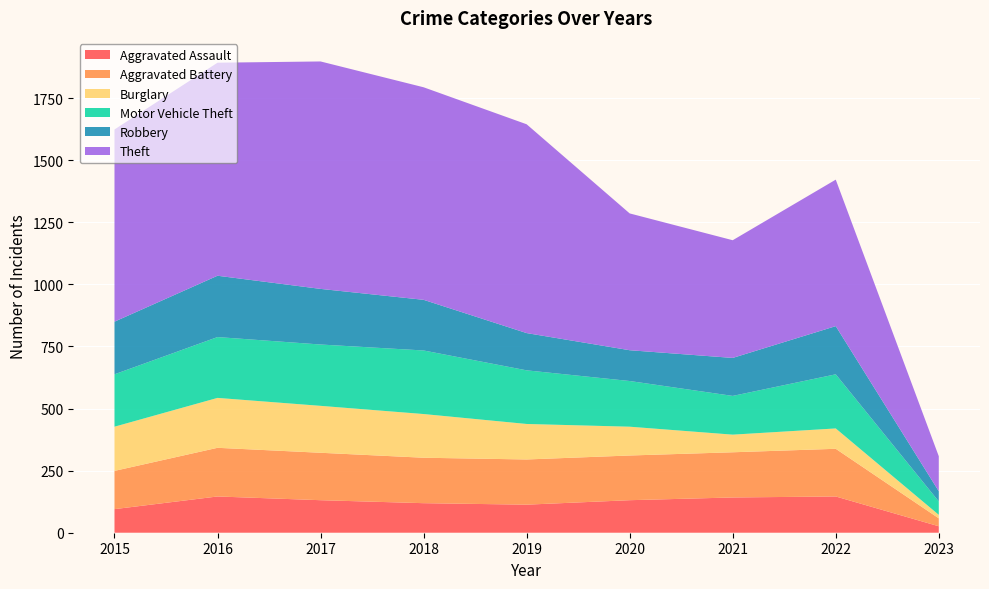

Reading right to left, transcribe all the data shown in this chart.

Aggravated Assault: 2023=26	2022=146	2021=142	2020=131	2019=113	2018=119	2017=131	2016=146	2015=95
Aggravated Battery: 2023=32	2022=192	2021=182	2020=180	2019=182	2018=183	2017=191	2016=196	2015=154
Burglary: 2023=14	2022=82	2021=71	2020=116	2019=143	2018=176	2017=189	2016=201	2015=178
Motor Vehicle Theft: 2023=54	2022=218	2021=156	2020=184	2019=216	2018=256	2017=247	2016=245	2015=211
Robbery: 2023=41	2022=194	2021=153	2020=124	2019=150	2018=204	2017=224	2016=247	2015=212
Theft: 2023=141	2022=590	2021=474	2020=551	2019=841	2018=856	2017=916	2016=858	2015=774